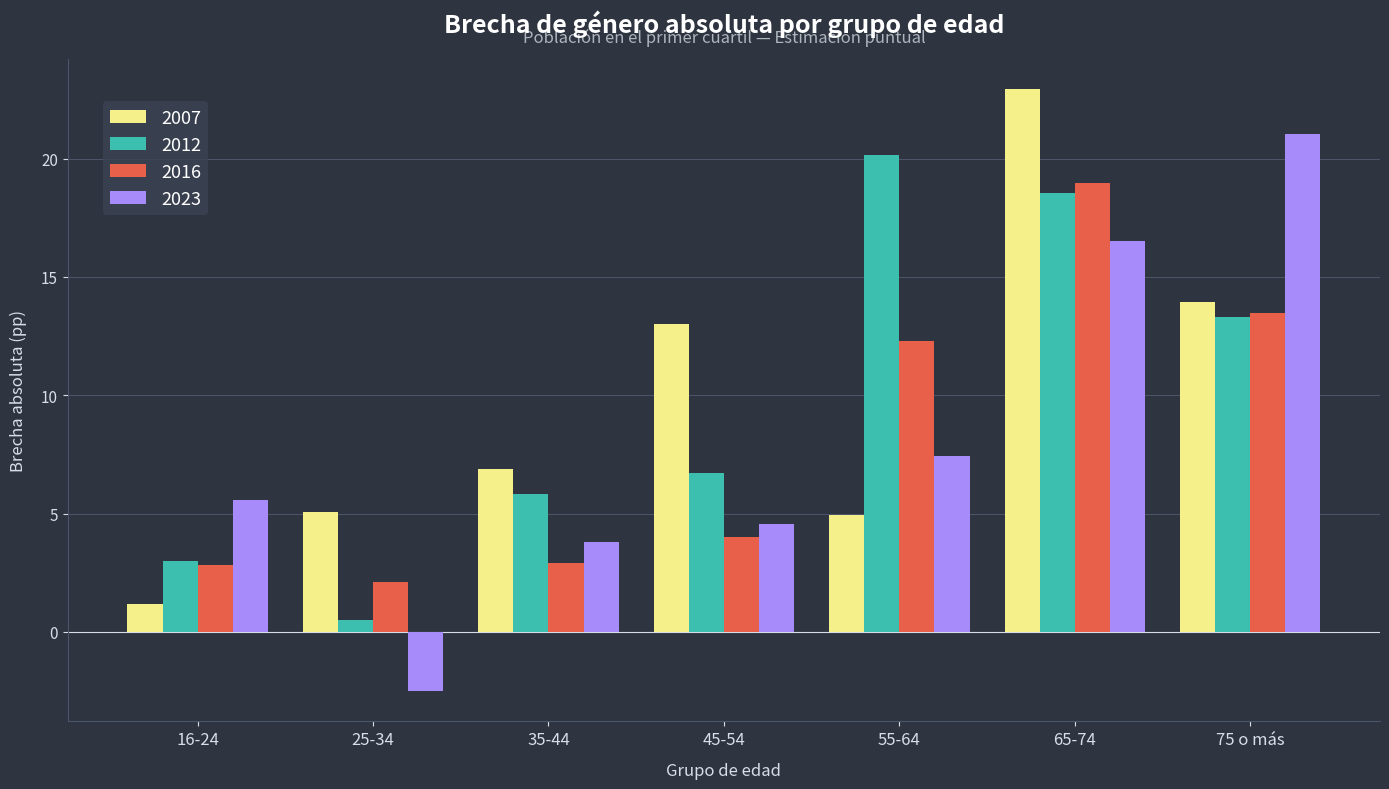

Rank the series at 65-74 from highest to lowest value.

2007, 2016, 2012, 2023